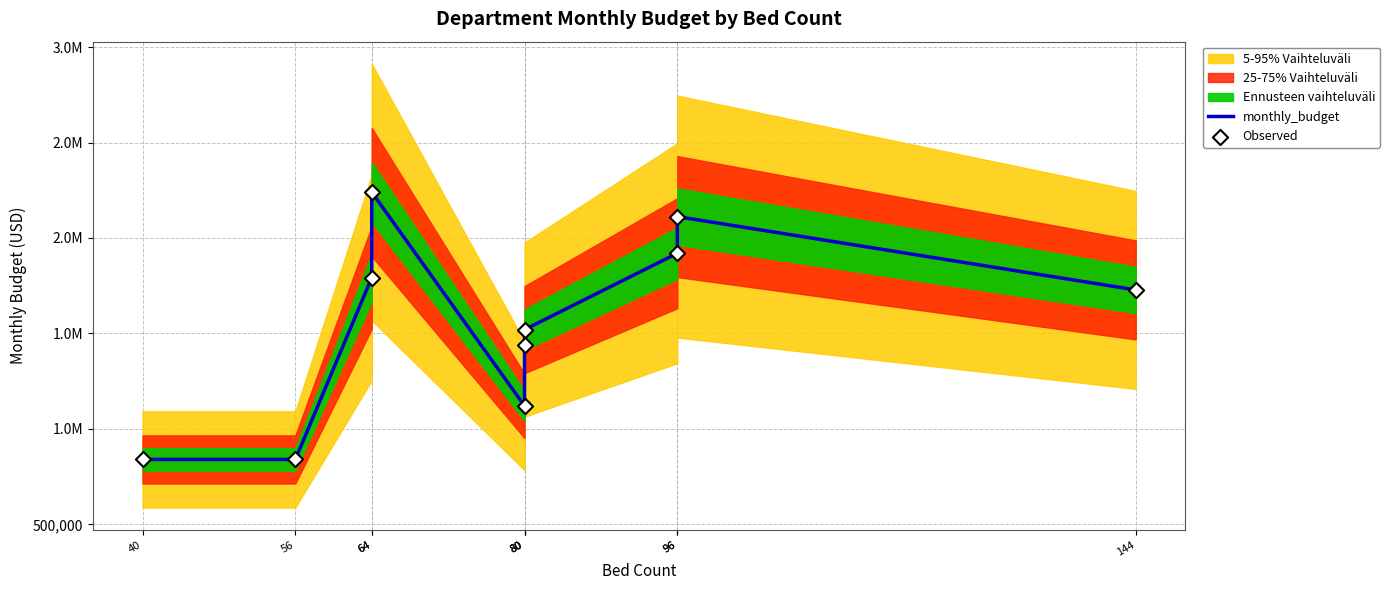

Which series contains the highest Y value?

monthly_budget